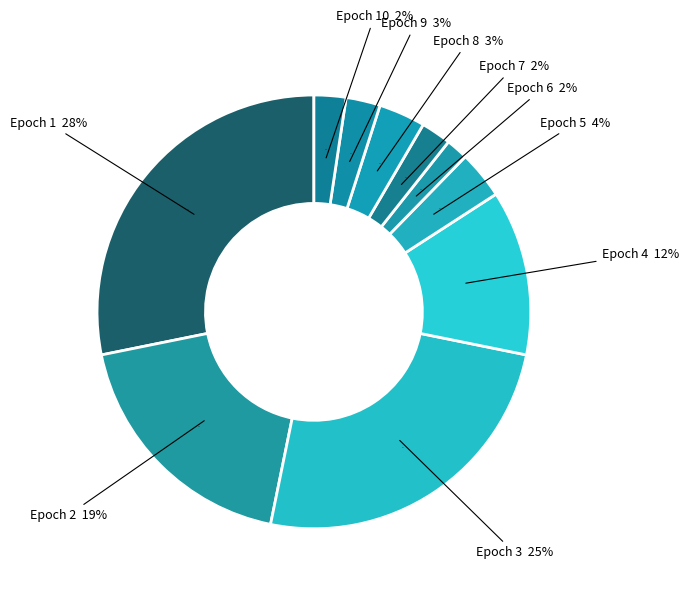

Which category has the smallest portion of the pie?

Epoch 6